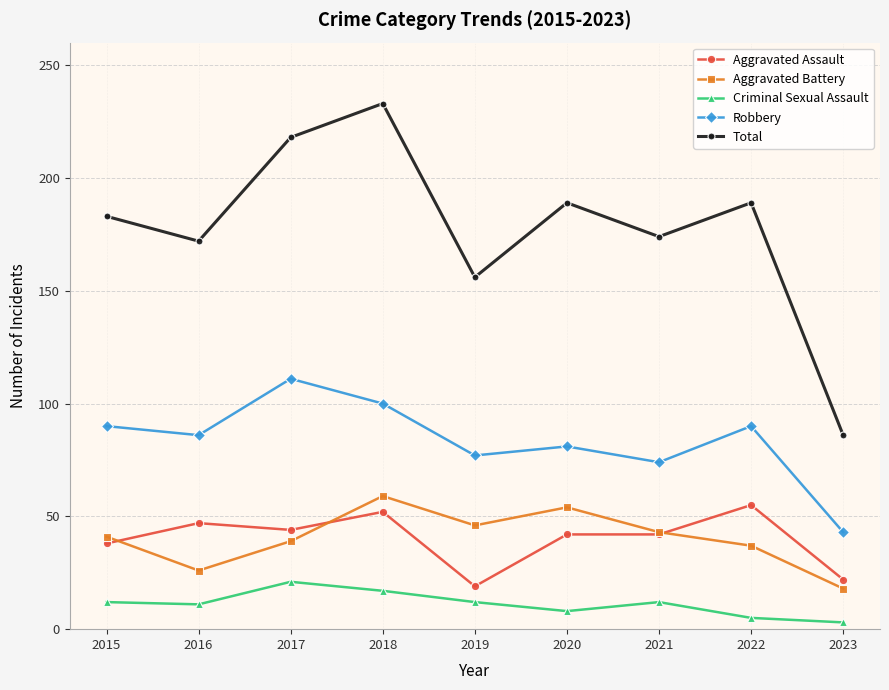

What is the value of the Total point at the 8th from the left?

189